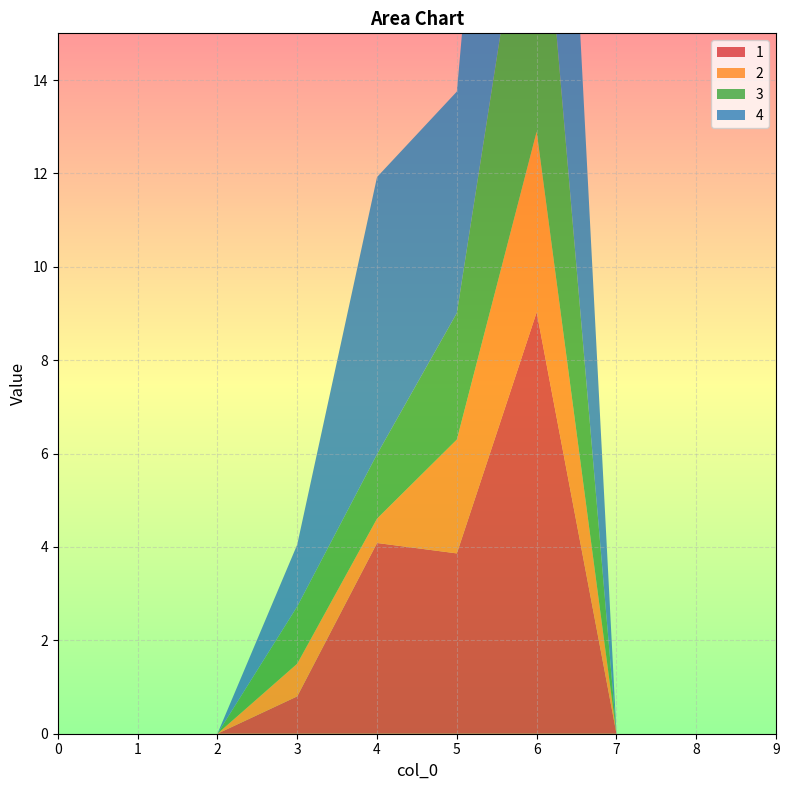

Reading left to right, extract all data points from this chart.

1: 0=0.0	1=0.0	2=0.0	3=0.8	4=4.1	5=3.9	6=9.0	7=0.0	8=0.0	9=0.0
2: 0=0.0	1=0.0	2=0.0	3=0.7	4=0.5	5=2.4	6=3.9	7=0.0	8=0.0	9=0.0
3: 0=0.0	1=0.0	2=0.0	3=1.2	4=1.4	5=2.7	6=7.0	7=0.0	8=0.0	9=0.0
4: 0=0.0	1=0.0	2=0.0	3=1.3	4=5.9	5=4.7	6=13.1	7=0.0	8=0.0	9=0.0